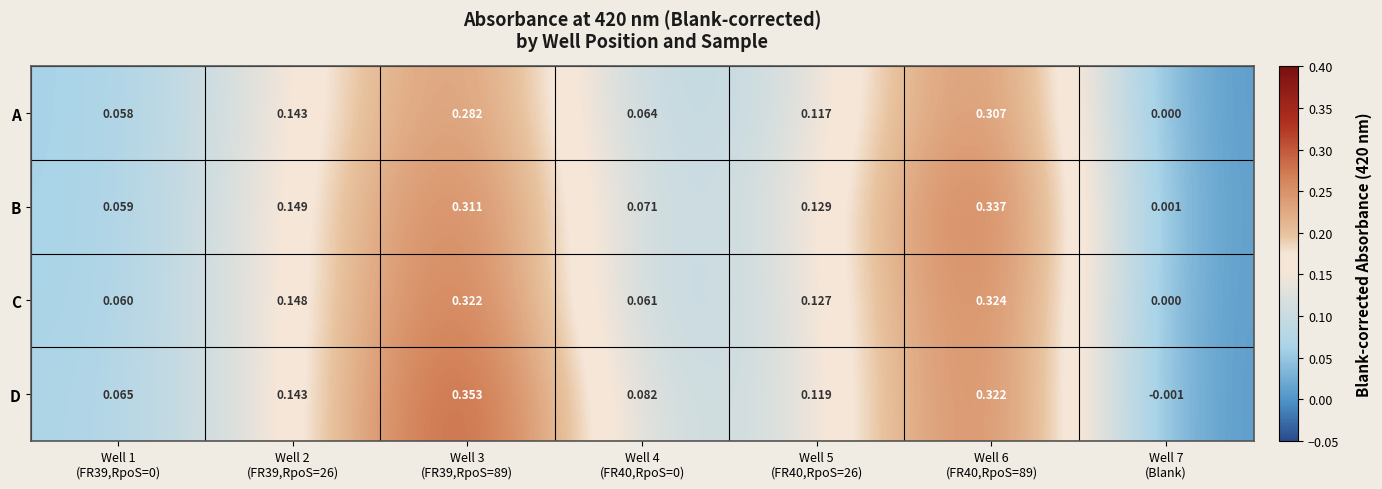

Rank the series at Well 4
(FR40,RpoS=0) from highest to lowest value.

D, B, A, C